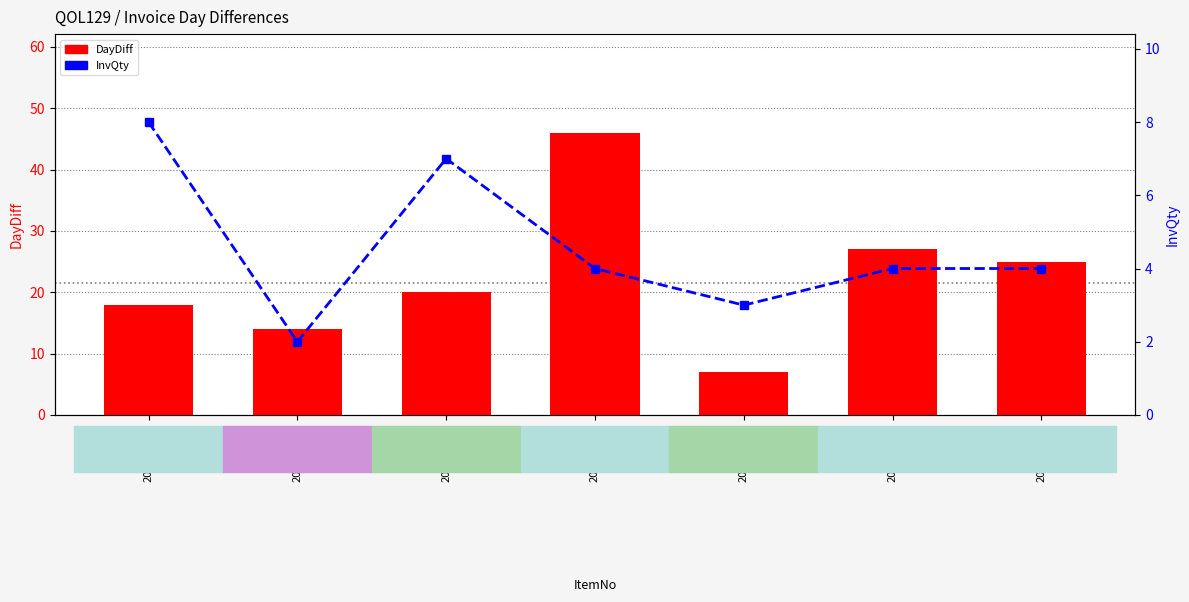

What is the greatest value displayed?

46